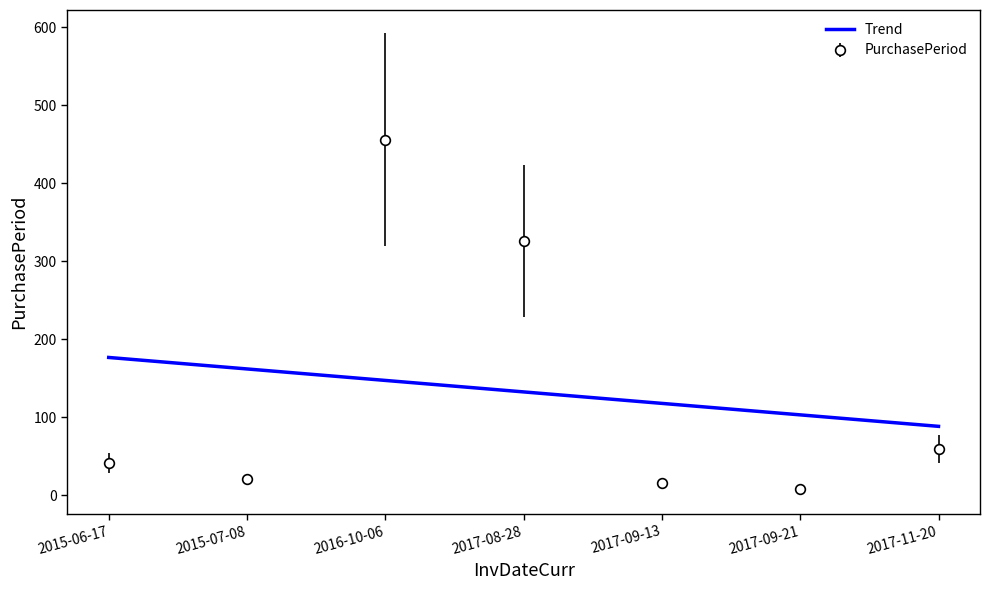

Where is PurchasePeriod nearest to the value 232?

2017-08-28